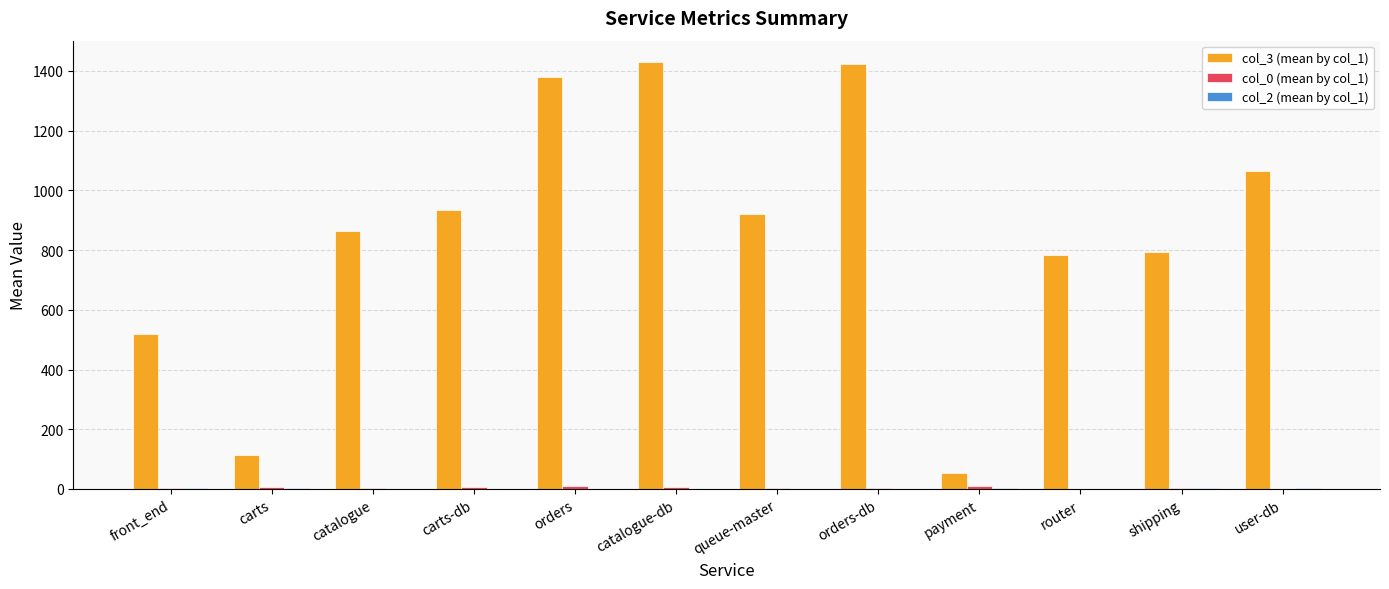

Rank the series by their maximum value, from lowest to highest.

col_2 (mean by col_1), col_0 (mean by col_1), col_3 (mean by col_1)